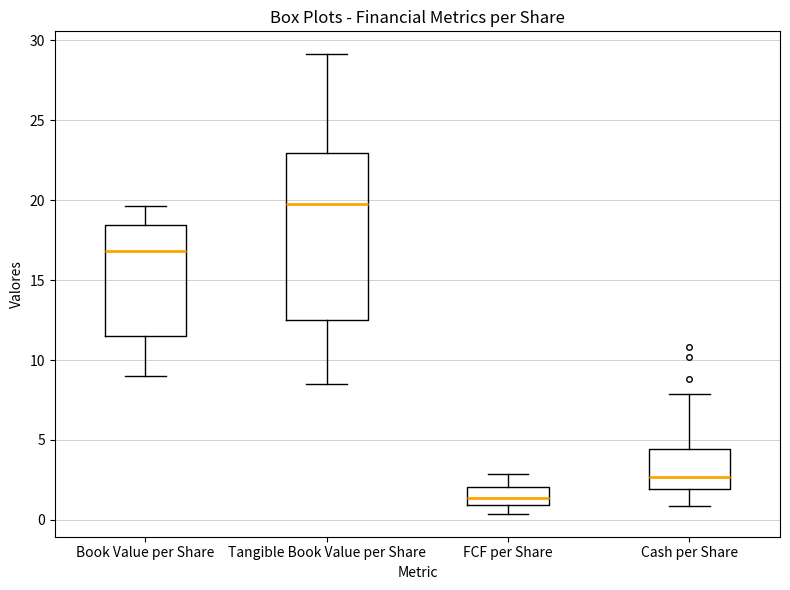

Where does the median line of the box for FCF per Share sit on the y-axis? The values are not printed on the chart, so give them approximately, as read against the axis.

1.5